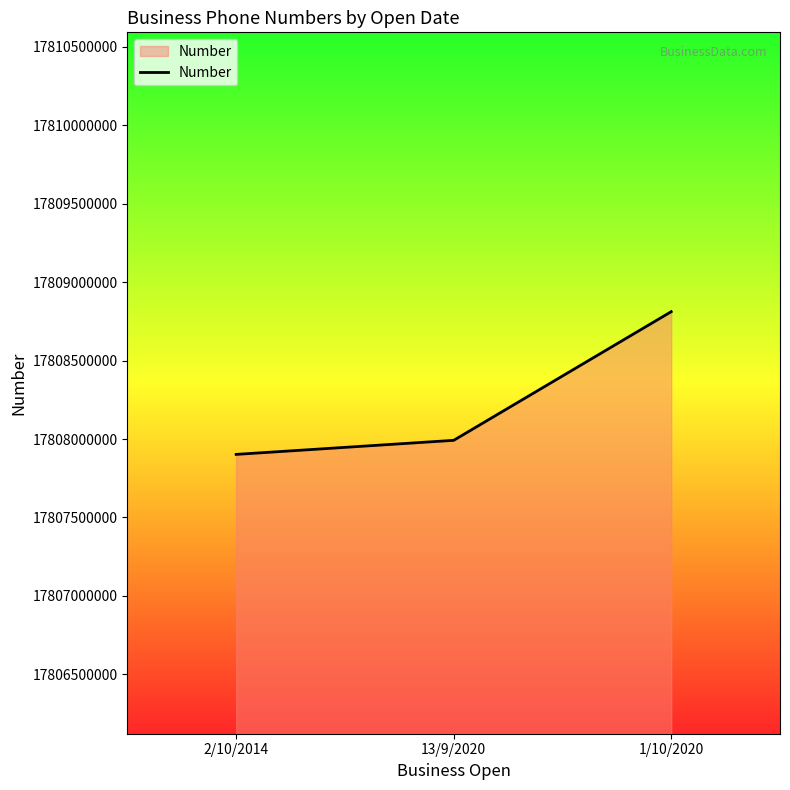

Read the value at 2/10/2014.

17807901945